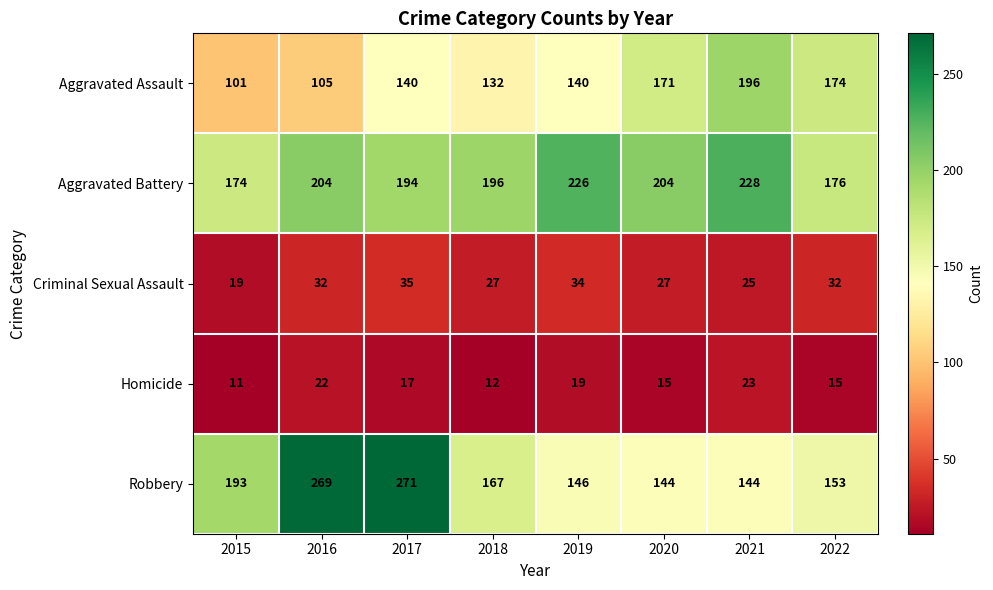

Rank the series at 2019 from highest to lowest value.

Aggravated Battery, Robbery, Aggravated Assault, Criminal Sexual Assault, Homicide